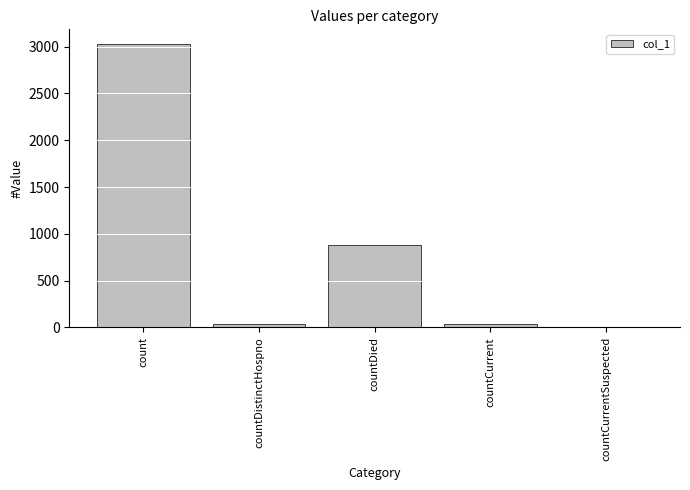

True or false: the data shows 885 at countDied.

True